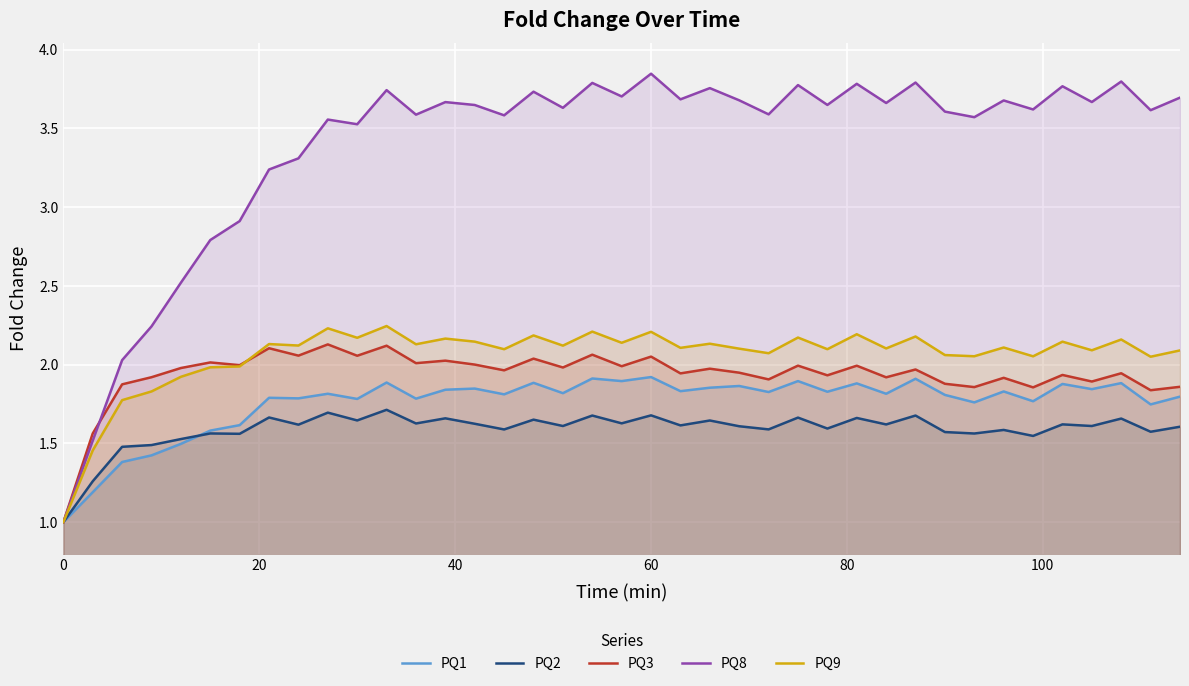

Which series has the widest spread of values?

PQ8